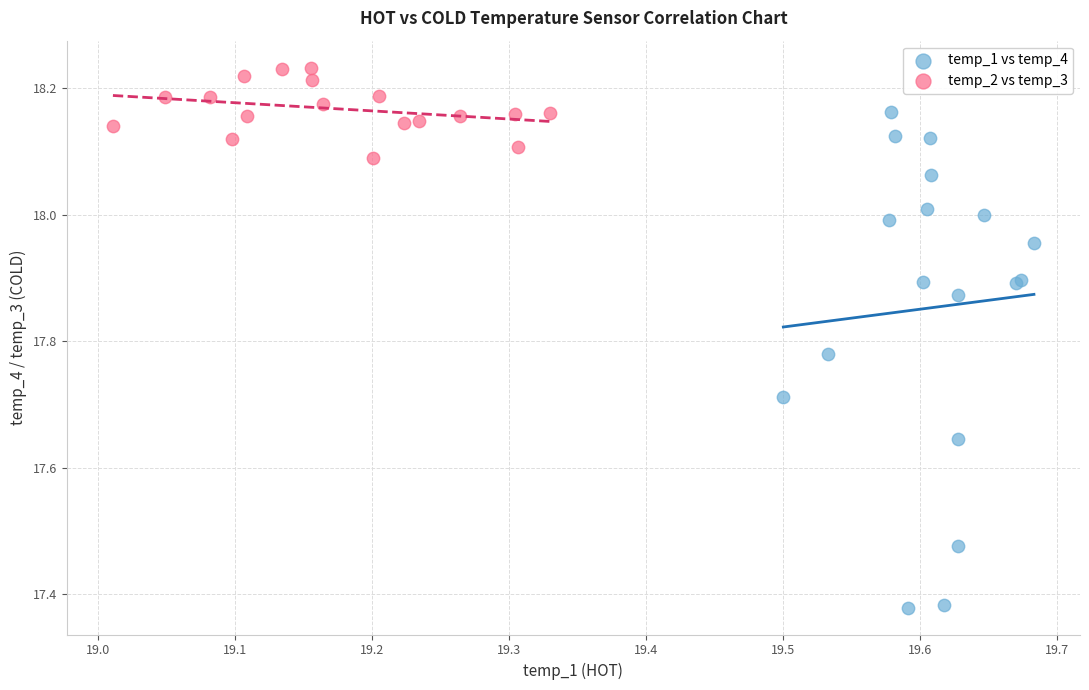

Which series reaches the maximum Y coordinate?

temp_2 vs temp_3